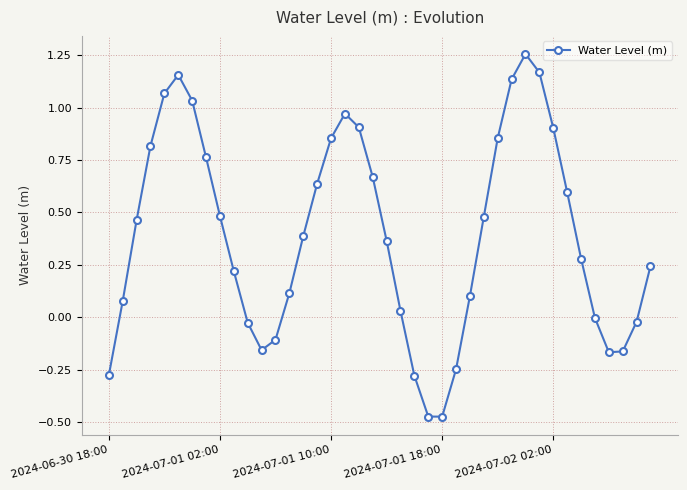

What is the sum of all values?

15.6